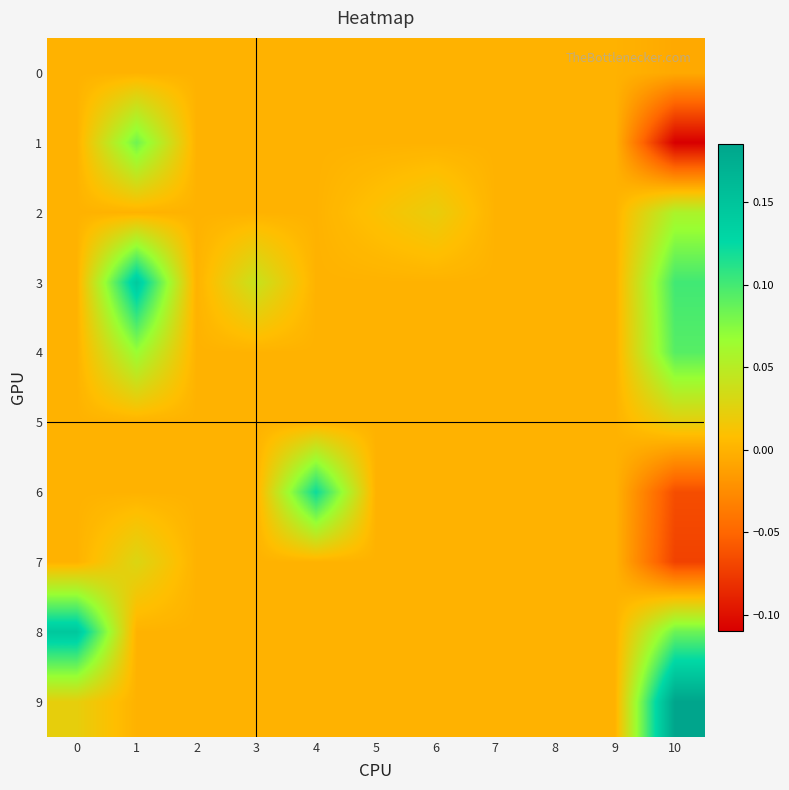

Reading left to right, list all the values displayed in this chart.

0: 0=0.0	1=0.0	2=0.0	3=0.0	4=0.0	5=0.0	6=0.0	7=0.0	8=0.0	9=0.0	10=-0.0
1: 0=0.0	1=0.1	2=0.0	3=0.0	4=0.0	5=0.0	6=0.0	7=0.0	8=0.0	9=0.0	10=-0.1
2: 0=0.0	1=0.0	2=0.0	3=0.0	4=0.0	5=0.0	6=0.0	7=0.0	8=0.0	9=0.0	10=0.1
3: 0=0.0	1=0.1	2=0.0	3=0.0	4=0.0	5=0.0	6=0.0	7=0.0	8=0.0	9=0.0	10=0.1
4: 0=0.0	1=0.1	2=0.0	3=0.0	4=0.0	5=0.0	6=0.0	7=0.0	8=0.0	9=0.0	10=0.1
5: 0=0.0	1=0.0	2=0.0	3=0.0	4=0.0	5=0.0	6=0.0	7=0.0	8=0.0	9=0.0	10=0.0
6: 0=0.0	1=0.0	2=0.0	3=0.0	4=0.1	5=0.0	6=0.0	7=0.0	8=0.0	9=0.0	10=-0.1
7: 0=0.0	1=0.0	2=0.0	3=0.0	4=0.0	5=0.0	6=0.0	7=0.0	8=0.0	9=0.0	10=-0.1
8: 0=0.1	1=0.0	2=0.0	3=0.0	4=0.0	5=0.0	6=0.0	7=0.0	8=0.0	9=0.0	10=0.1
9: 0=0.0	1=0.0	2=0.0	3=0.0	4=0.0	5=0.0	6=0.0	7=0.0	8=0.0	9=0.0	10=0.2